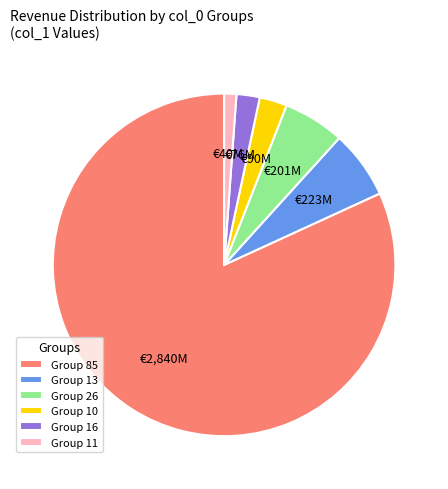

True or false: Group 26 accounts for 6% of the total.

True